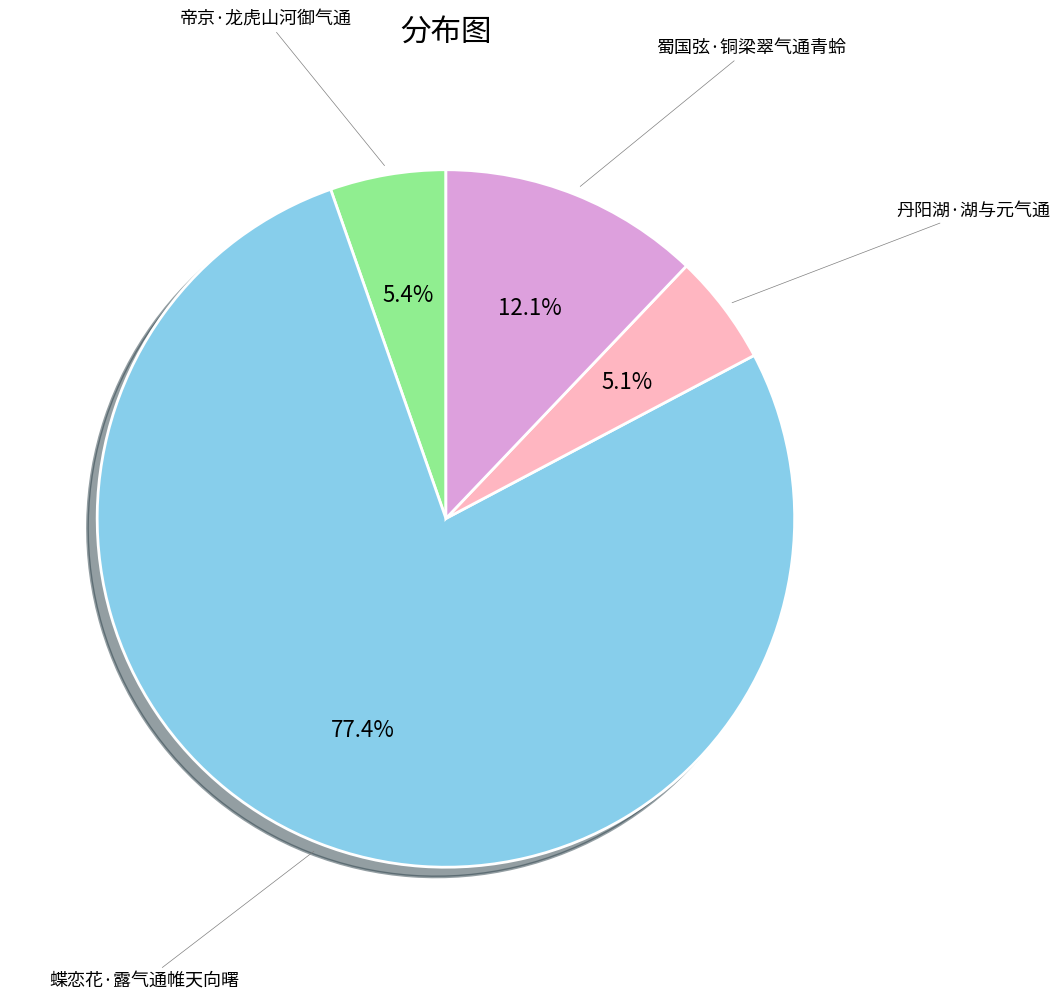

How many slices are in this pie chart?

4